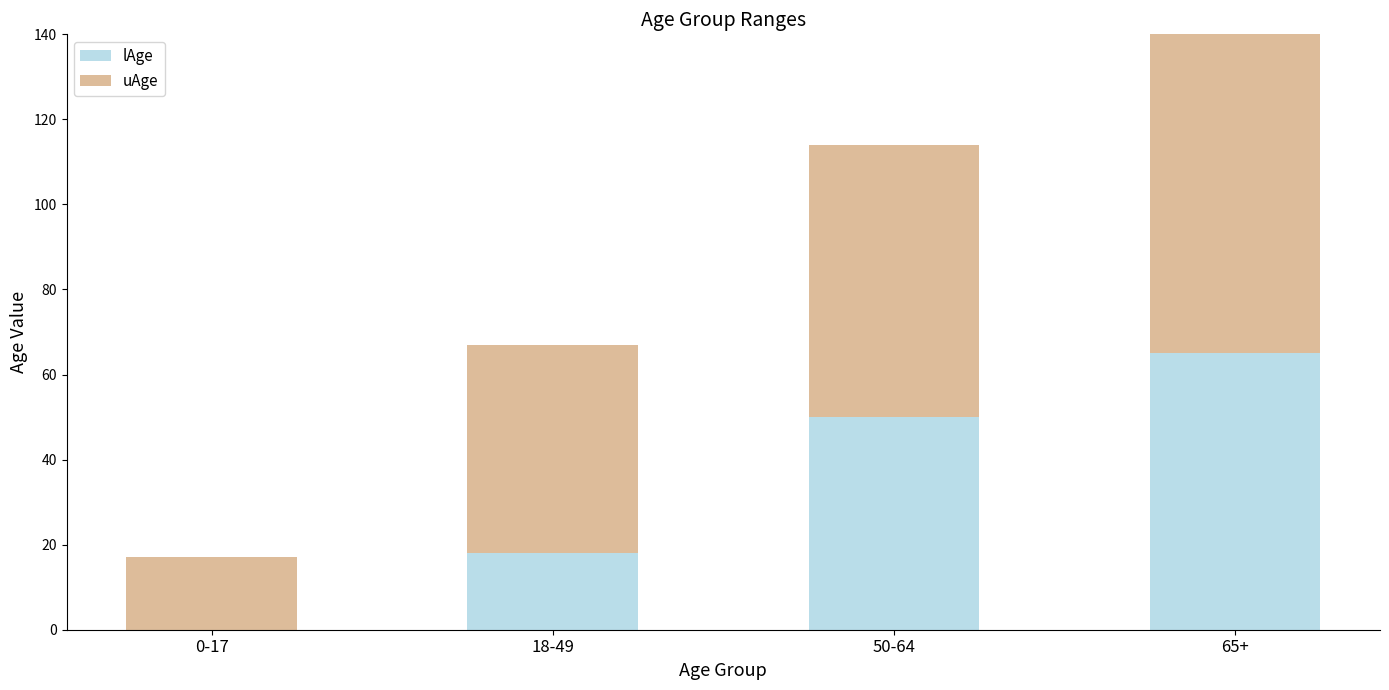

Reading left to right, extract all data points from this chart.

lAge: 0-17=0	18-49=18	50-64=50	65+=65
uAge: 0-17=17	18-49=49	50-64=64	65+=120